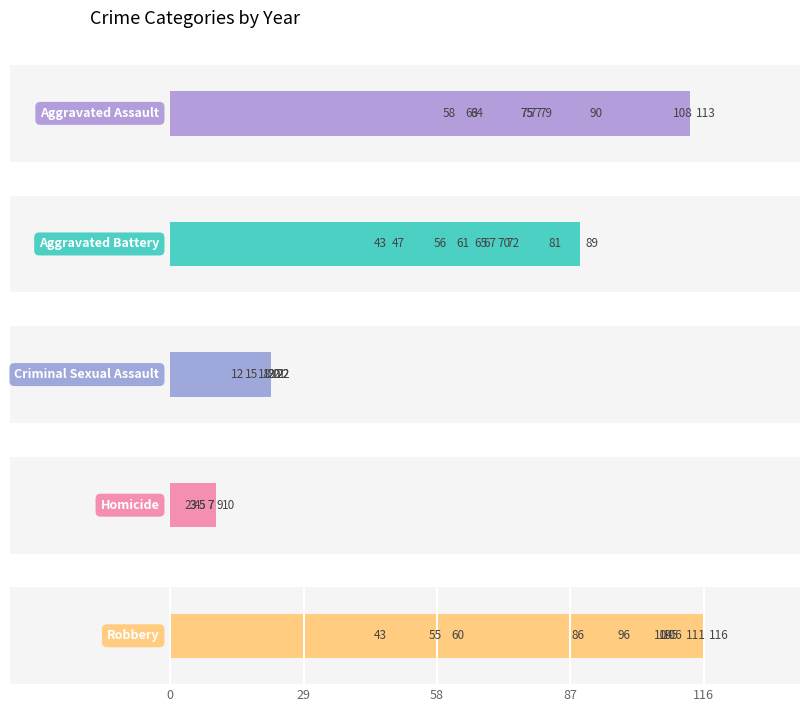

Reading right to left, extract all data points from this chart.

Aggravated Assault: 2024=113	2023=90	2022=108	2021=79	2020=77	2019=58	2018=75	2017=64	2016=75	2015=63
Aggravated Battery: 2024=89	2023=56	2022=47	2021=61	2020=81	2019=67	2018=43	2017=70	2016=72	2015=65
Criminal Sexual Assault: 2024=20	2023=22	2022=22	2021=18	2020=19	2019=22	2018=12	2017=15	2016=21	2015=20
Homicide: 2024=3	2023=5	2022=9	2021=10	2020=2	2019=3	2018=7	2017=4	2016=5	2015=7
Robbery: 2024=116	2023=105	2022=60	2021=43	2020=55	2019=86	2018=111	2017=104	2016=106	2015=96